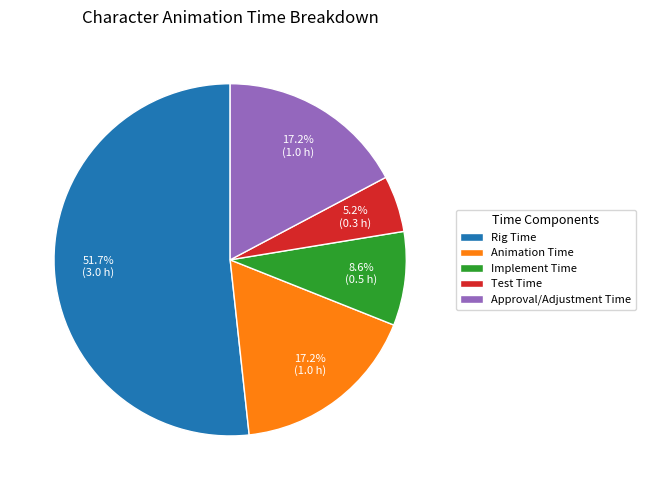

To the nearest percent, what percentage of the pie is Approval/Adjustment Time?

17%